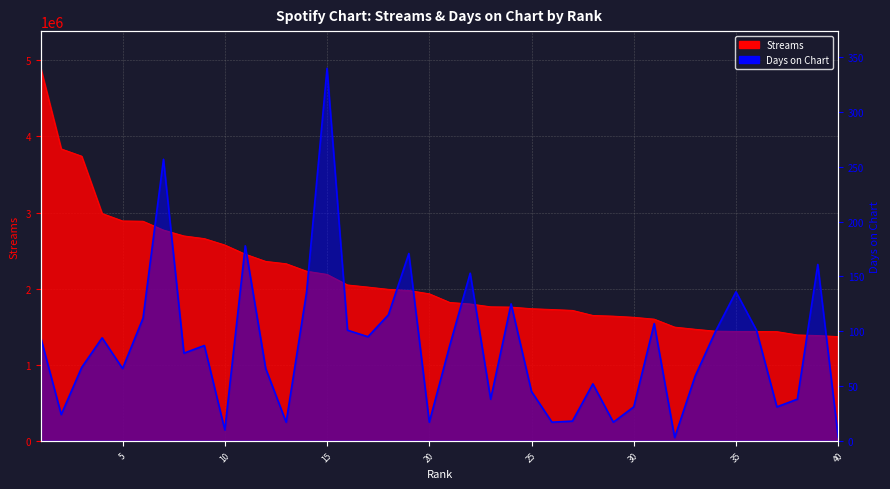

True or false: streams has more than 2 interior local peaks.

False